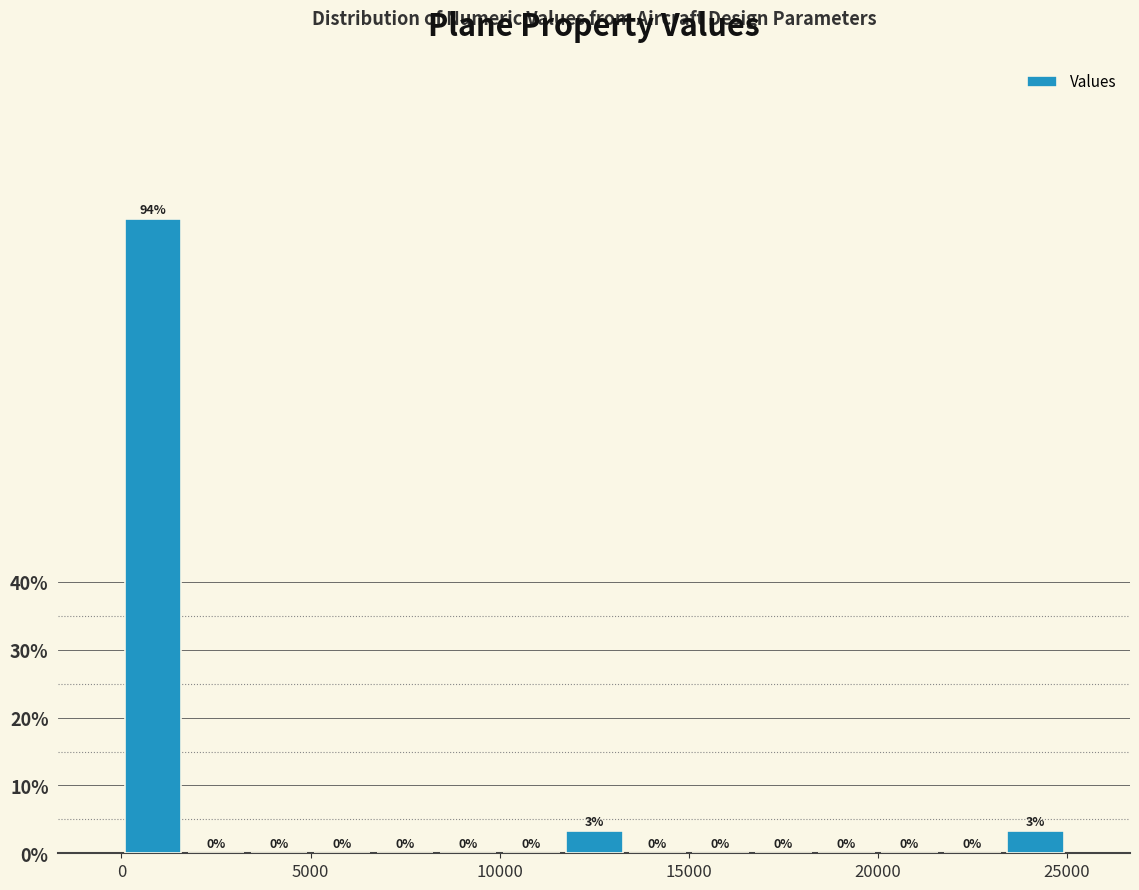

Around what value on the x-axis is the tallest bar? Give the approximate position of its centre, as read against the axis.

1000